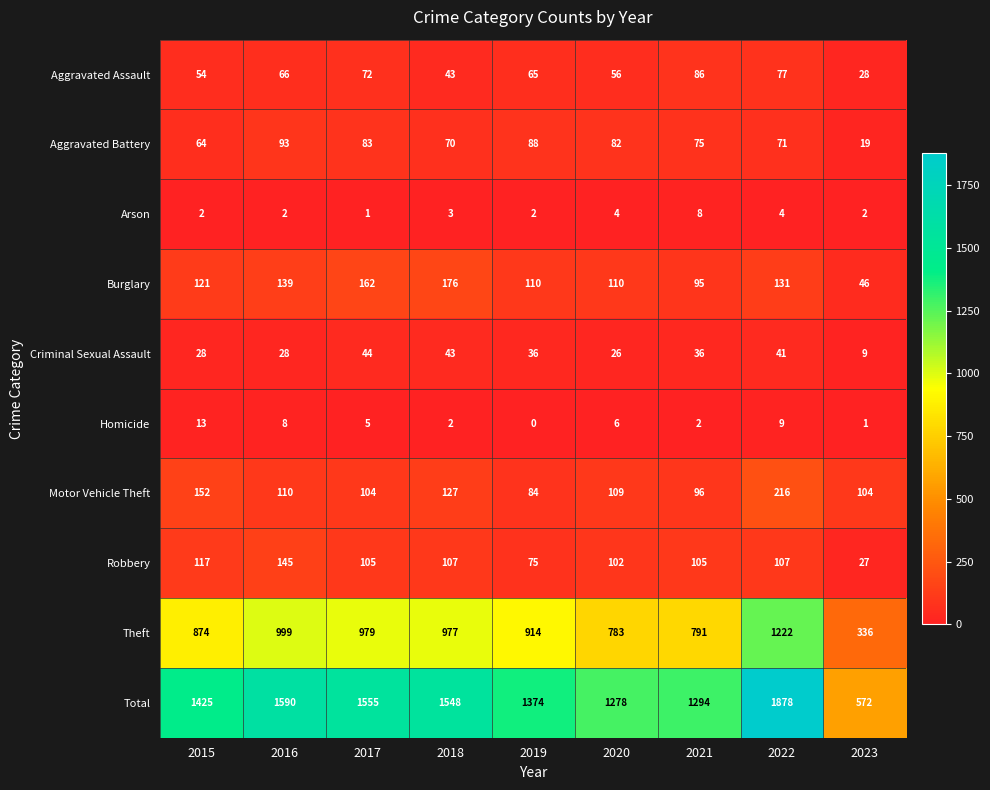

List the series in order of their peak value, lowest first.

Arson, Homicide, Criminal Sexual Assault, Aggravated Assault, Aggravated Battery, Robbery, Burglary, Motor Vehicle Theft, Theft, Total